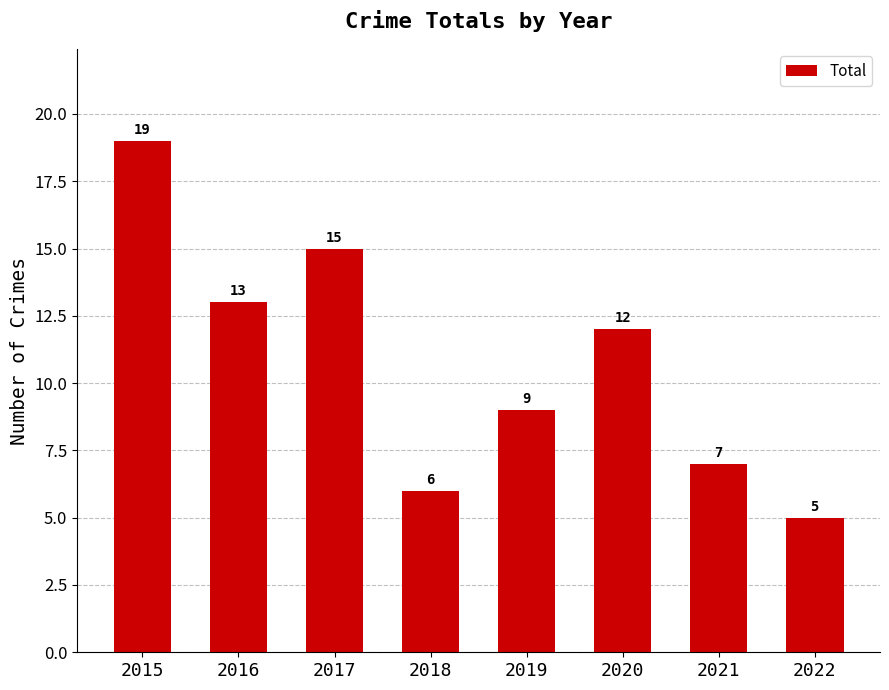

Which category has the lowest value across all series?

2022